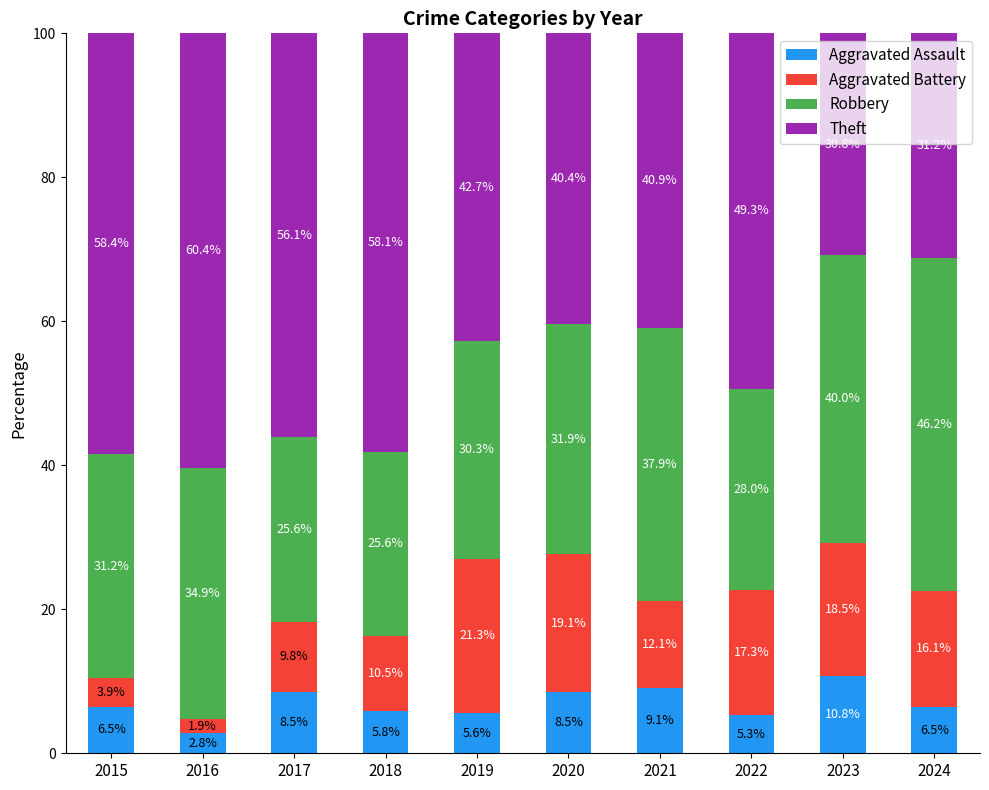

What is the approximate value of Aggravated Assault at 2019?

5.6